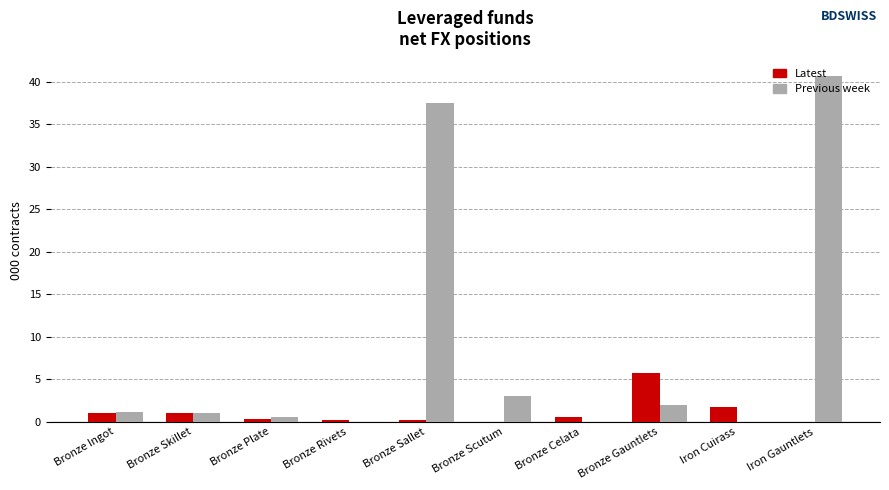

The value of Previous week at Iron Gauntlets is 63.3. True or false?

False